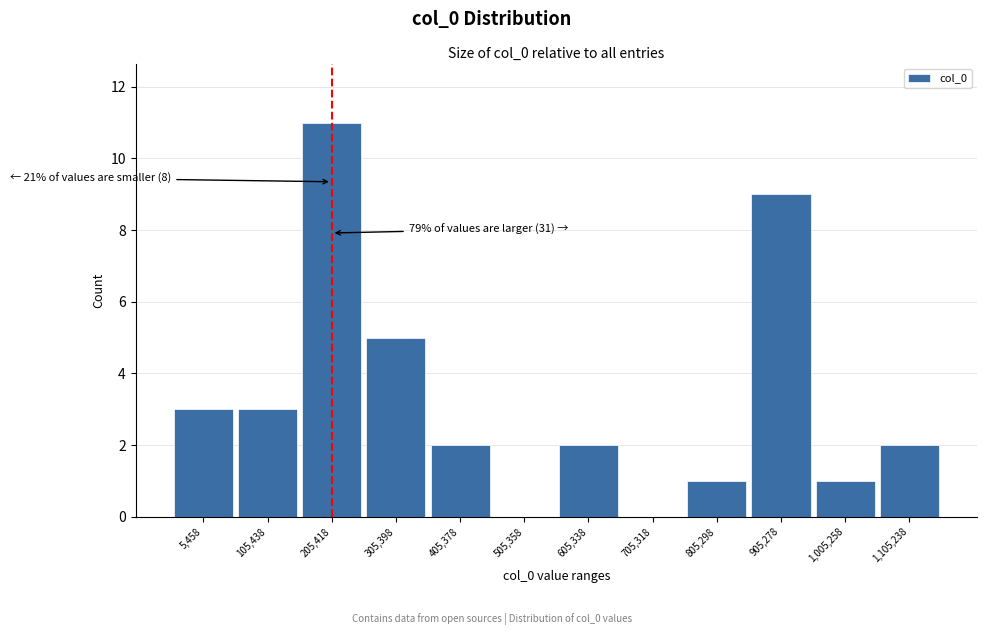

Reading left to right, extract all data points from this chart.

5,458=3	105,438=3	205,418=11	305,398=5	405,378=2	505,358=0	605,338=2	705,318=0	805,298=1	905,278=9	1,005,258=1	1,105,238=2